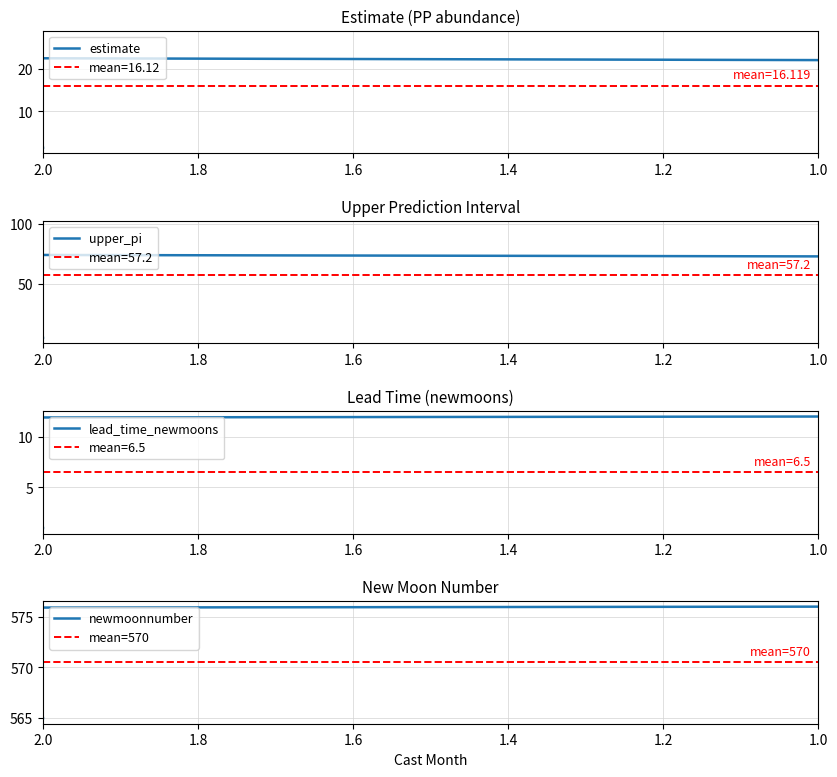

What are all the series names shown in the legend?

estimate, upper_pi, lead_time_newmoons, newmoonnumber